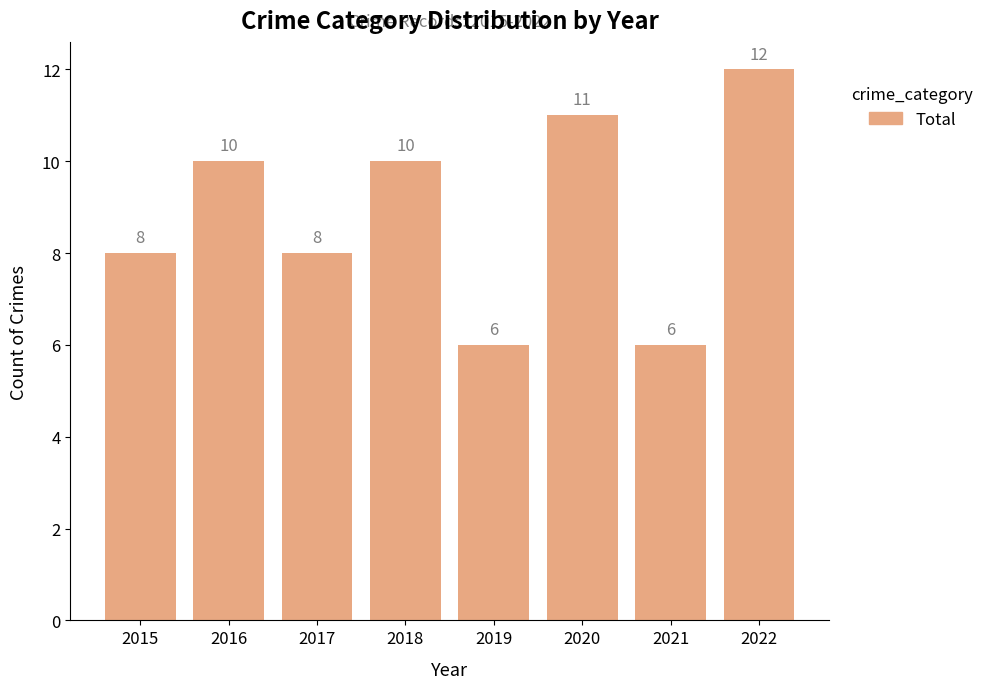

What is the approximate value at 2017?

8